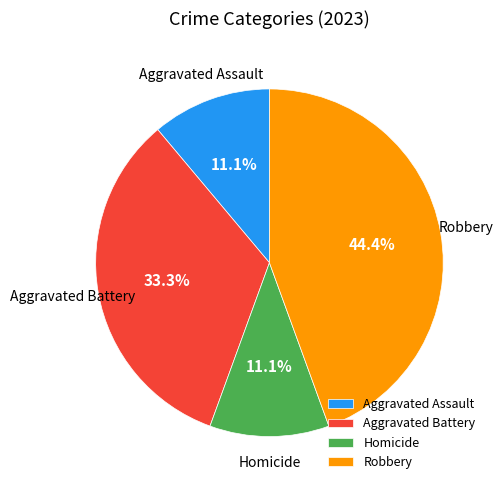

The Homicide slice represents 11% of the pie. True or false?

True